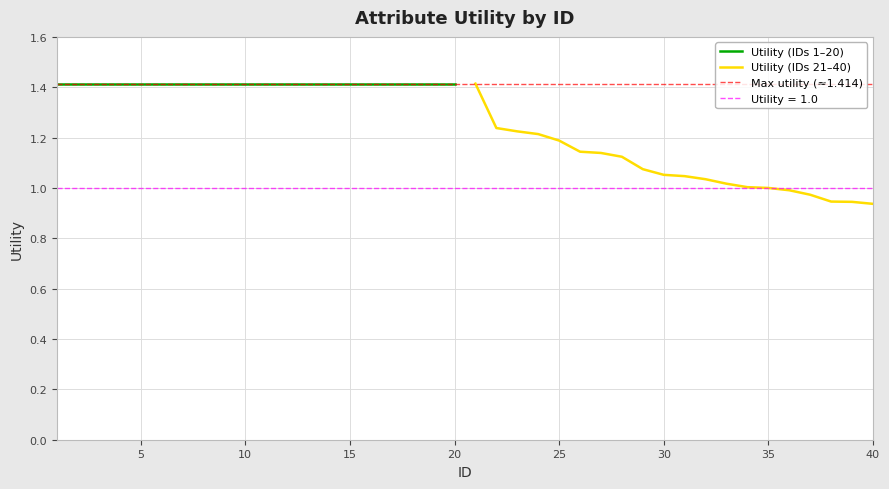

The value at 6 is 0.6. True or false?

False